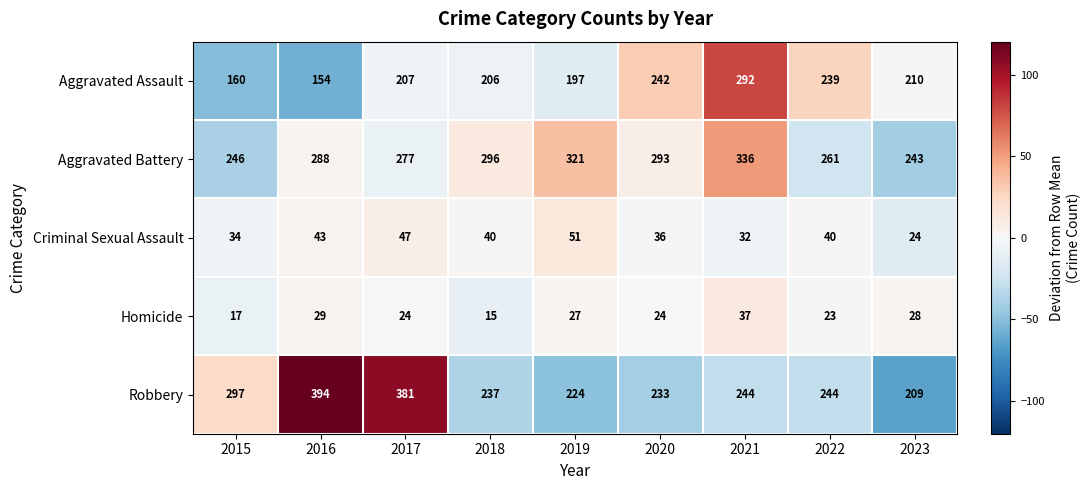

Which series has the largest total across all categories?

Aggravated Battery